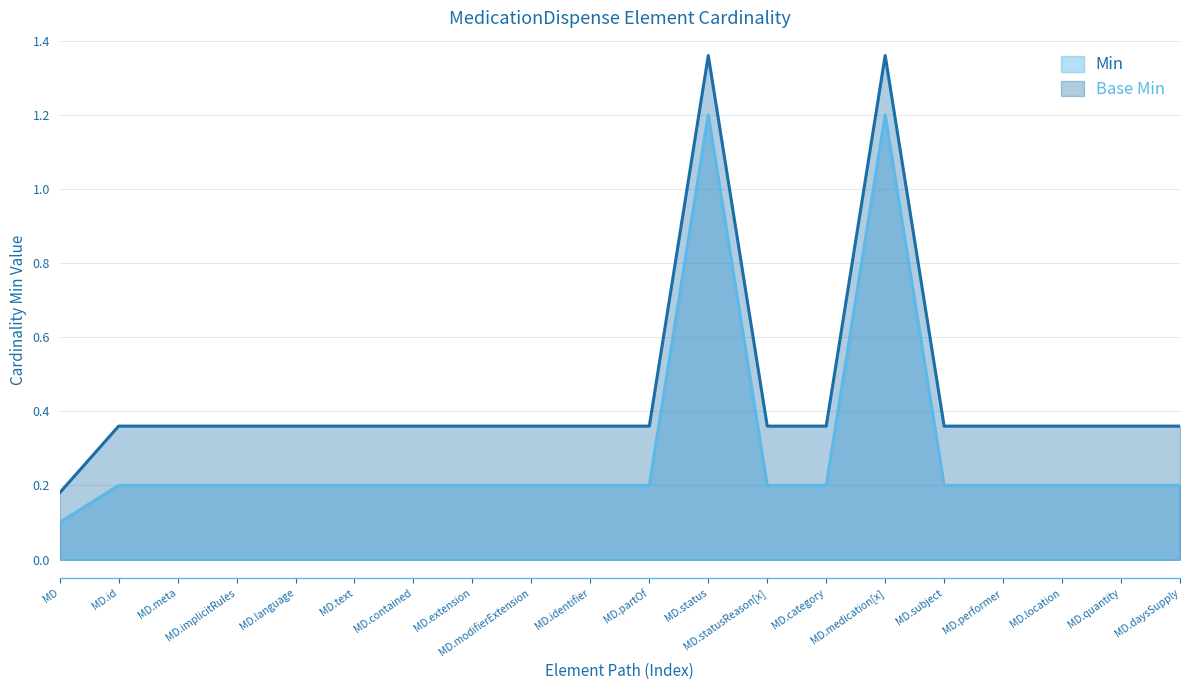

True or false: Min and Base Min intersect in this chart.

False